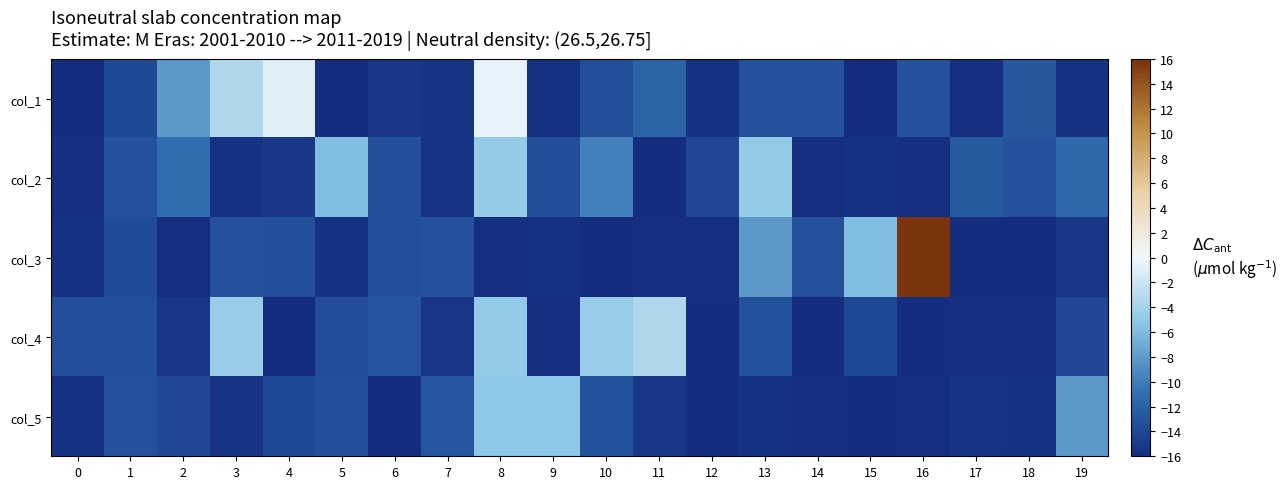

At which category is the sum across all series the highest?

8